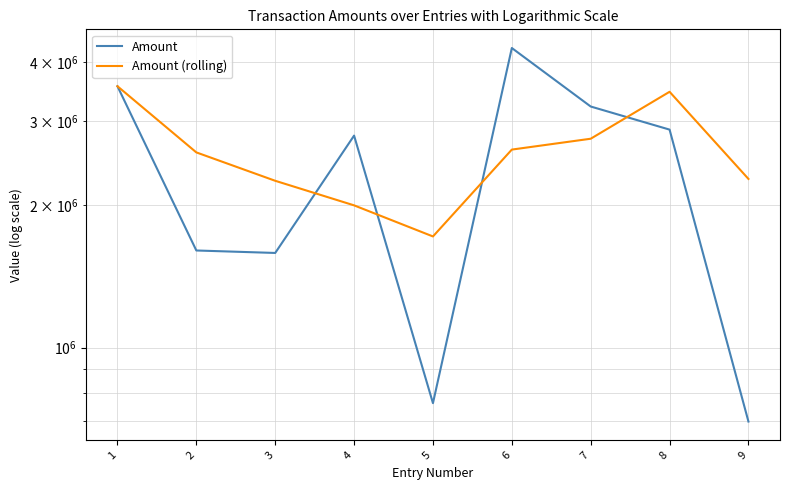

What are all the series names shown in the legend?

Amount, Amount (rolling)